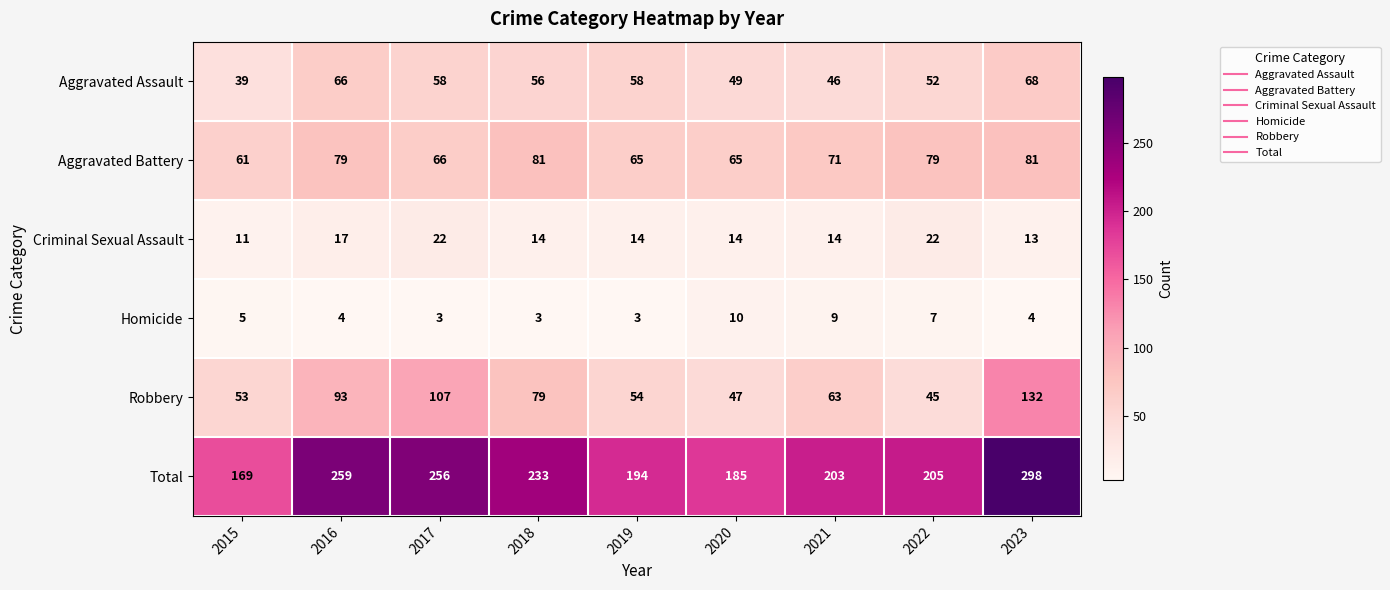

List the series in order of their peak value, highest first.

Total, Robbery, Aggravated Battery, Aggravated Assault, Criminal Sexual Assault, Homicide